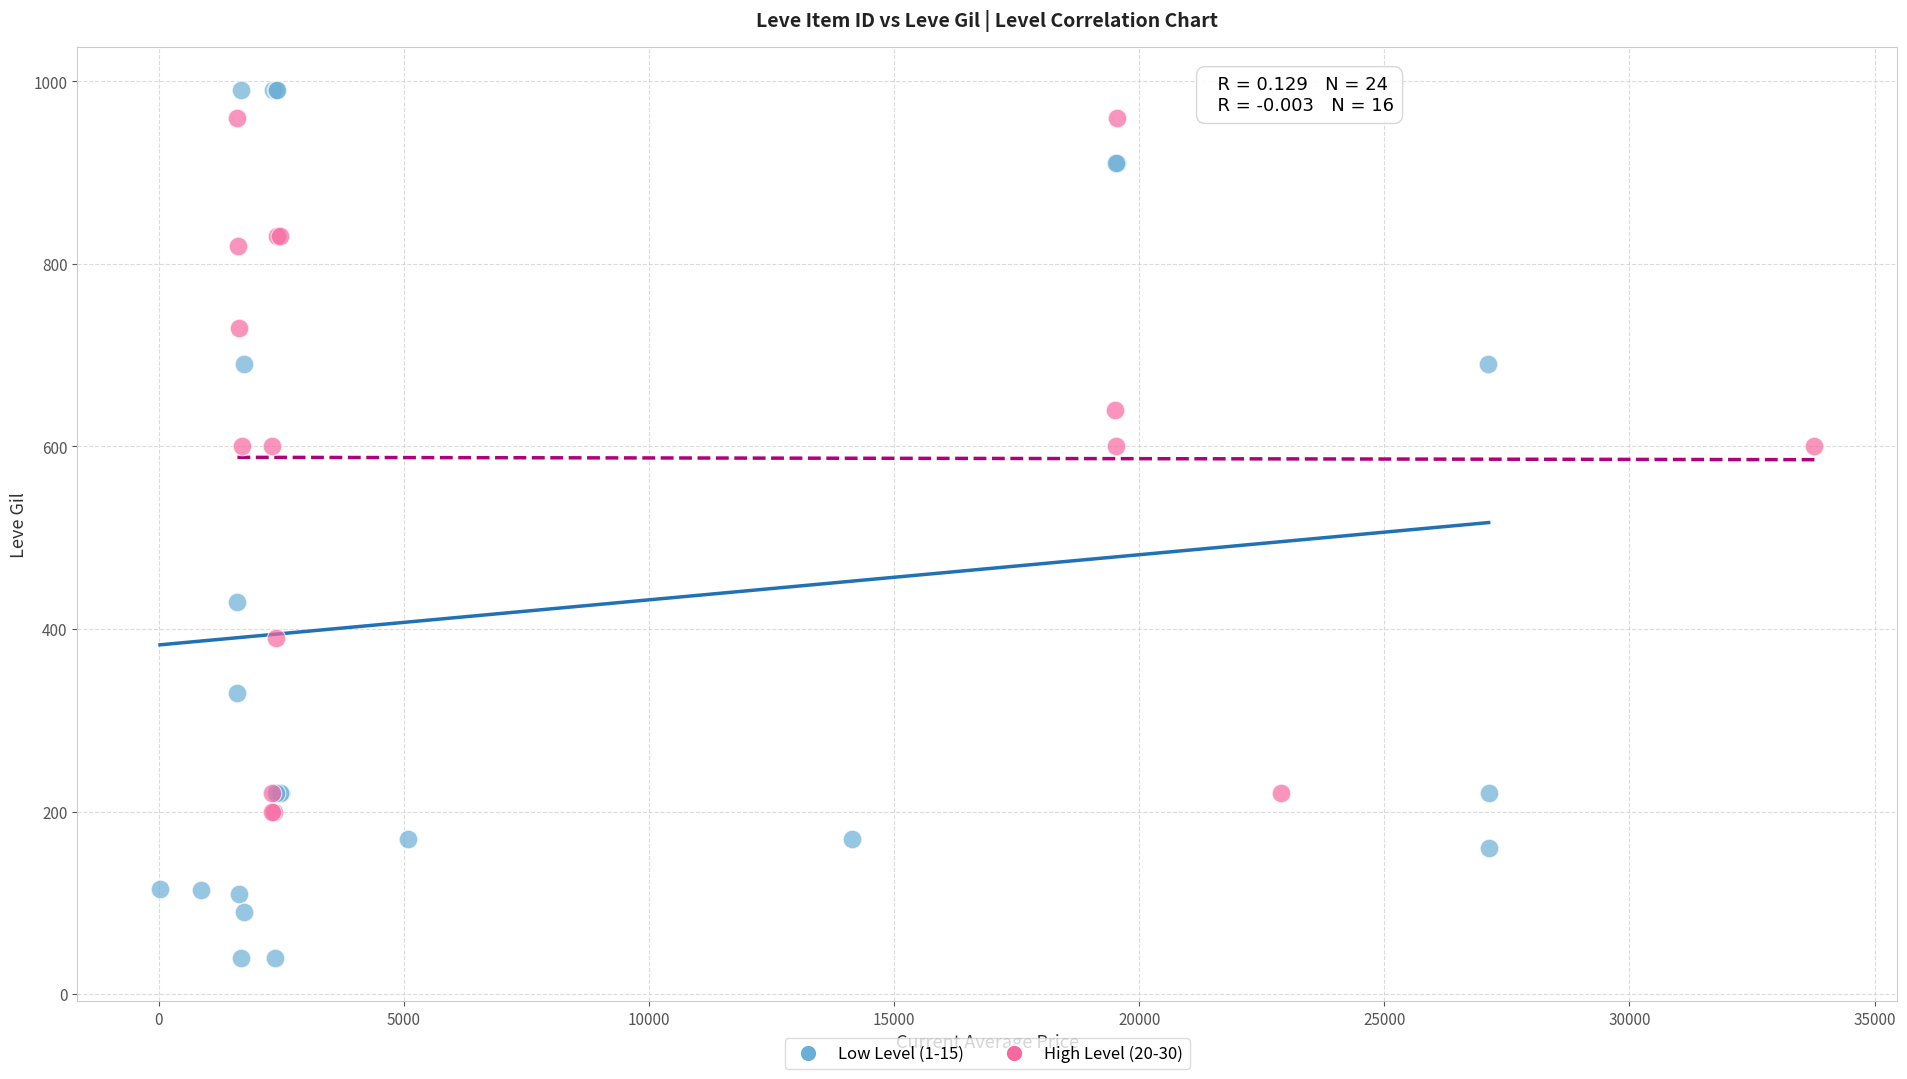

Which series has the widest spread of Y values?

Low Level (1-15)